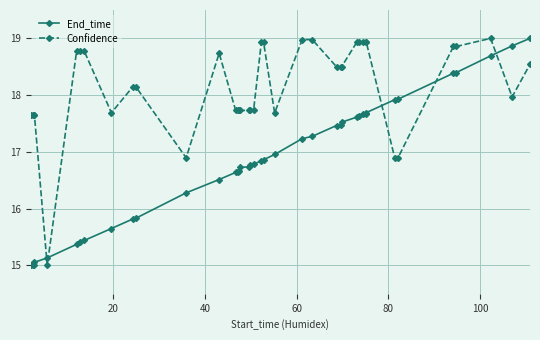

Which series has the largest total across all categories?

Confidence